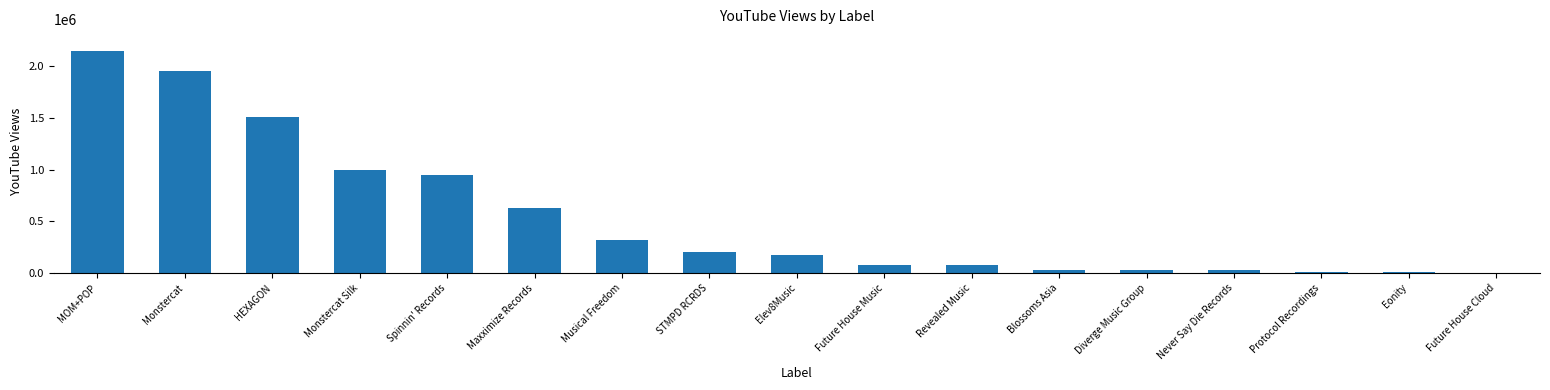

At which label does the data first exceed 170842?

MOM+POP